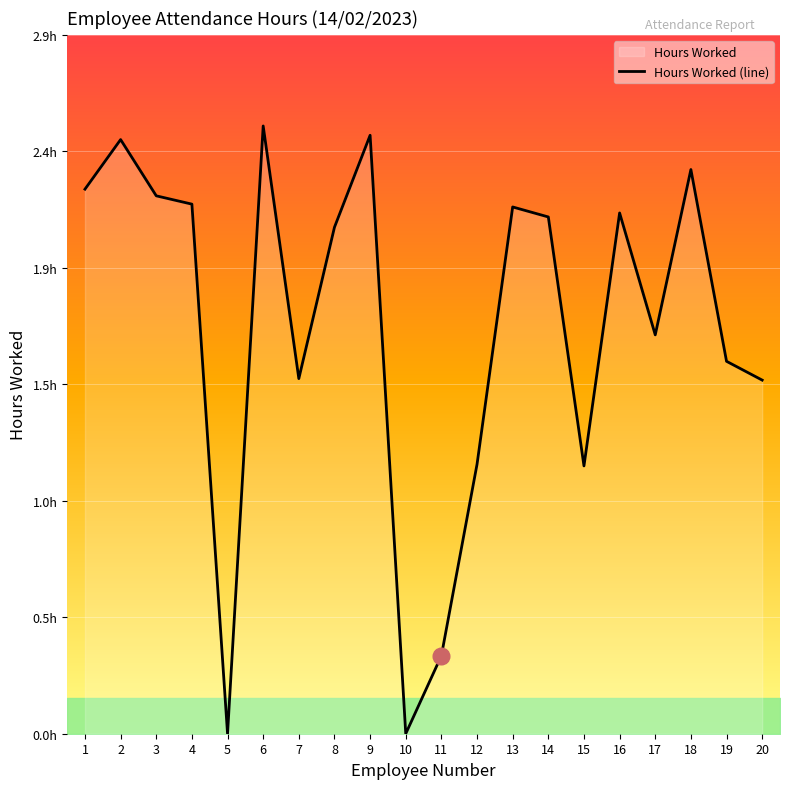

How many series are shown in this chart?

1